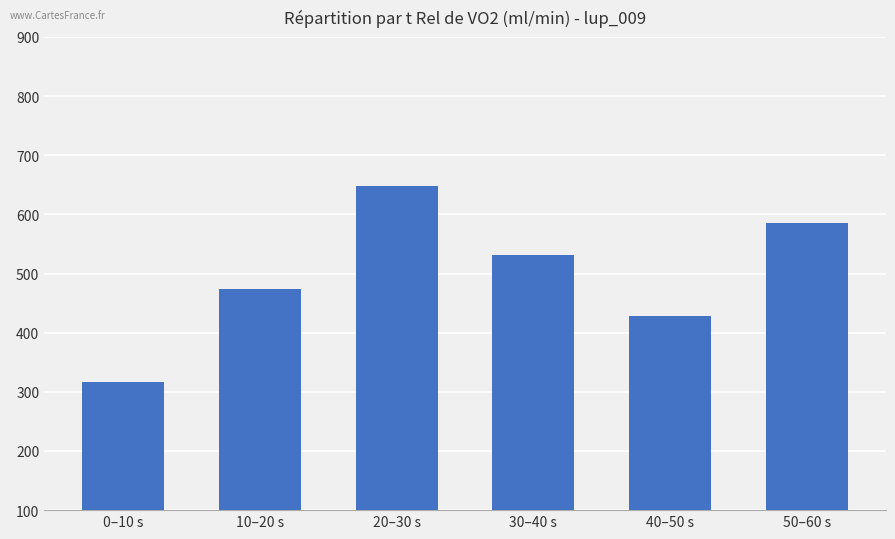

List the labels in order of value, smallest first.

0–10 s, 40–50 s, 10–20 s, 30–40 s, 50–60 s, 20–30 s